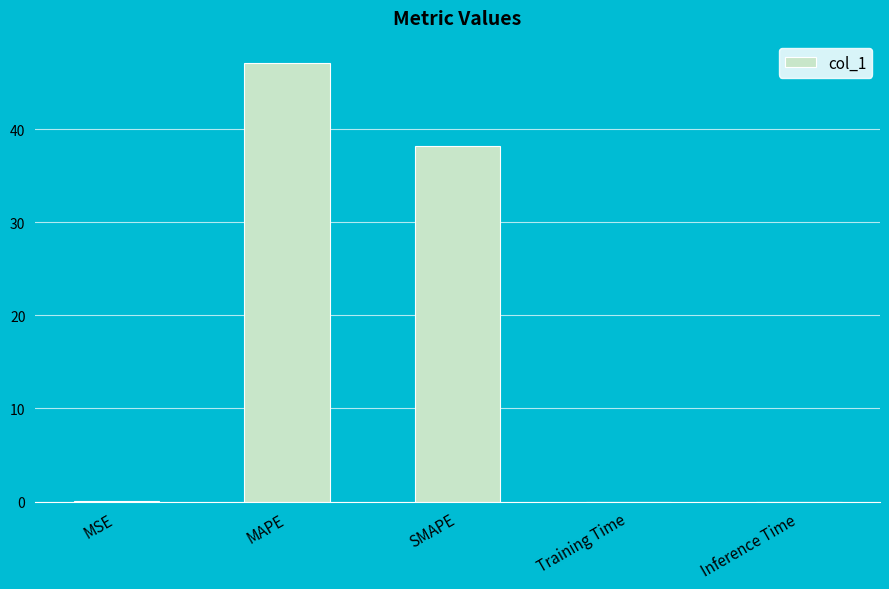

The value at MSE is 0.0. True or false?

True